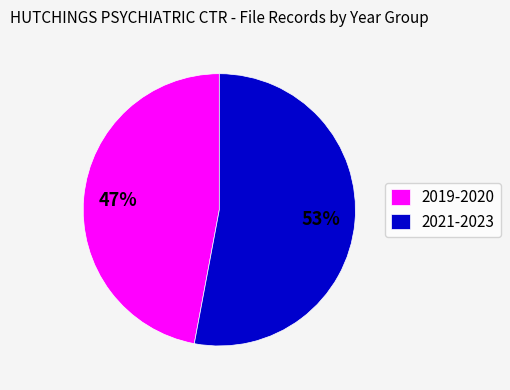

To the nearest percent, what is the difference between the 2021-2023 and 2019-2020 slice percentages?

6%